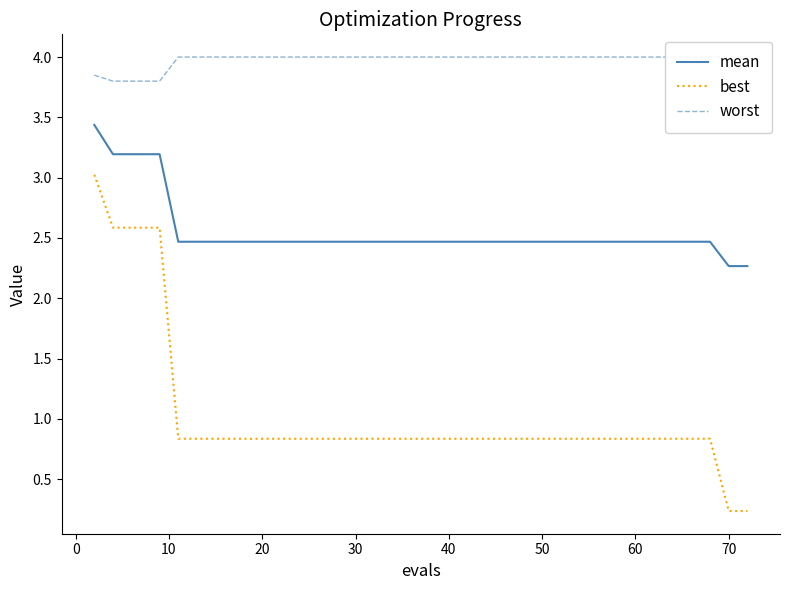

How many distinct data groups are displayed?

3